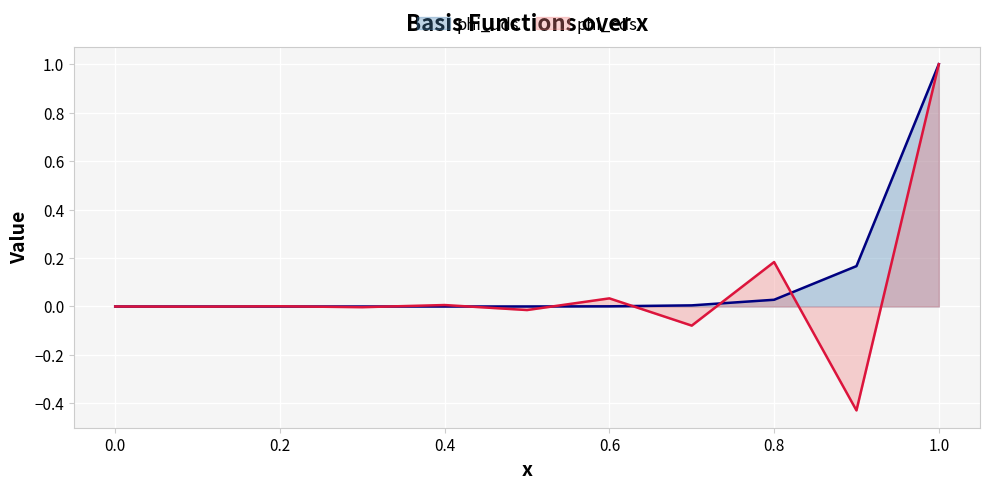

How many interior local valleys does the phi_cds series have?

5